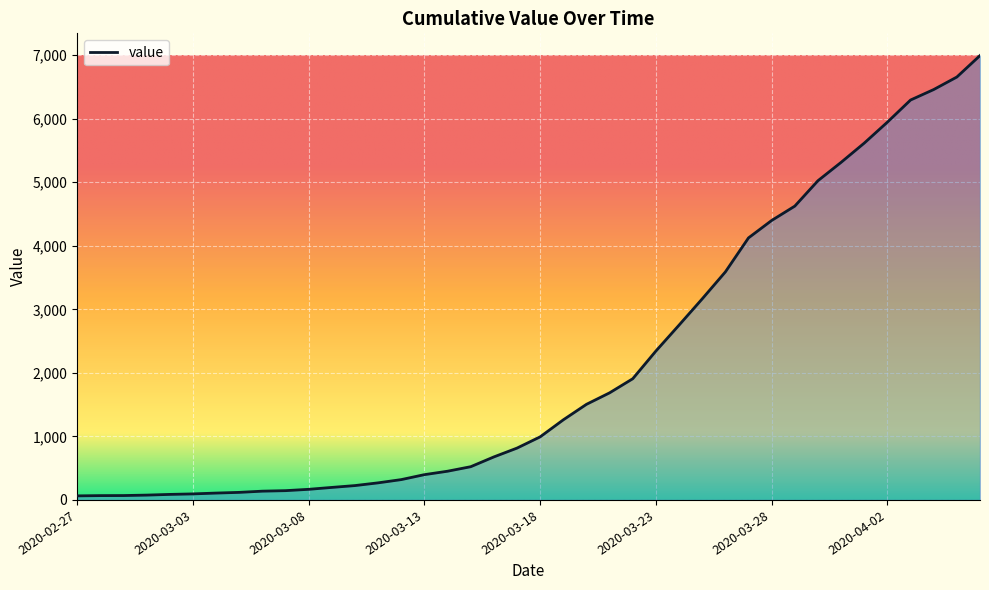

What is the greatest value displayed?

6995